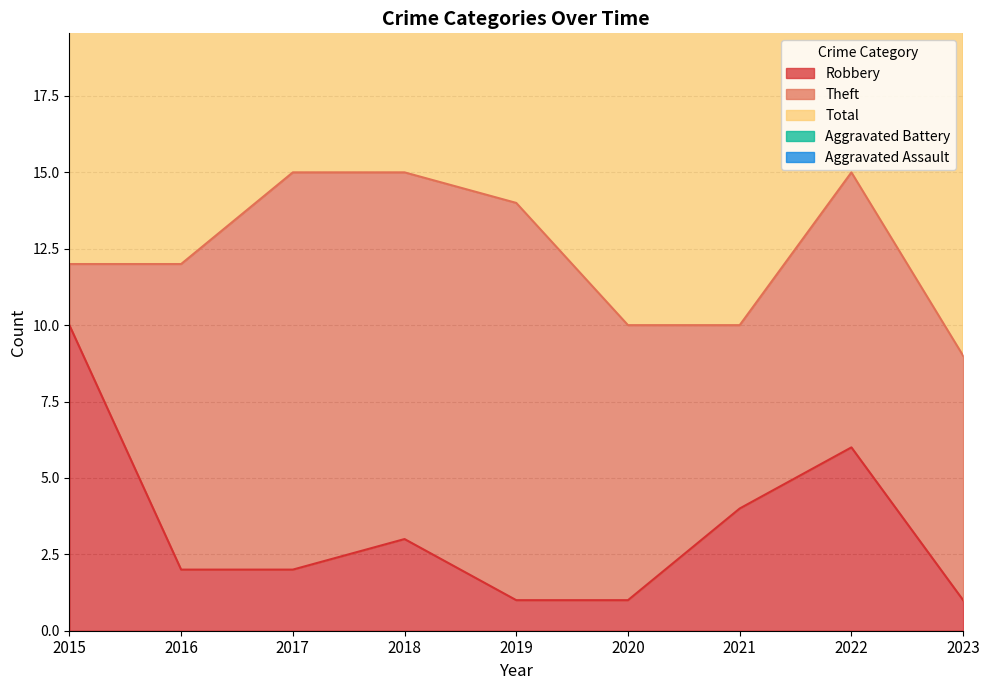

What is the value of the Aggravated Battery point at the 4th from the left?

1